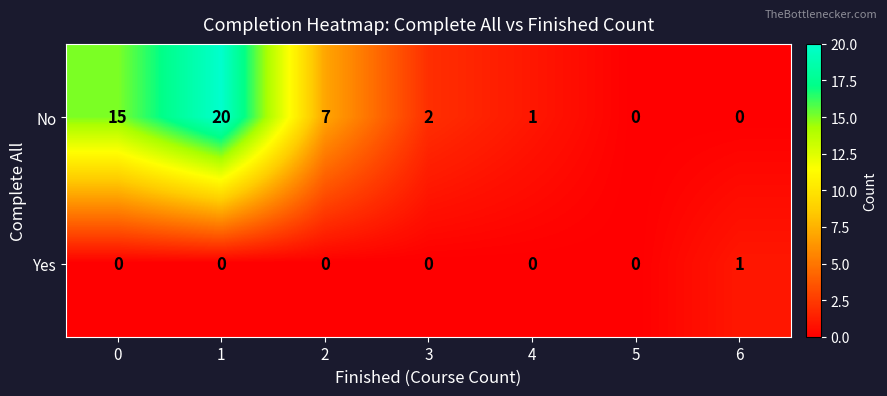

True or false: No has a value of 15 at 0.

True